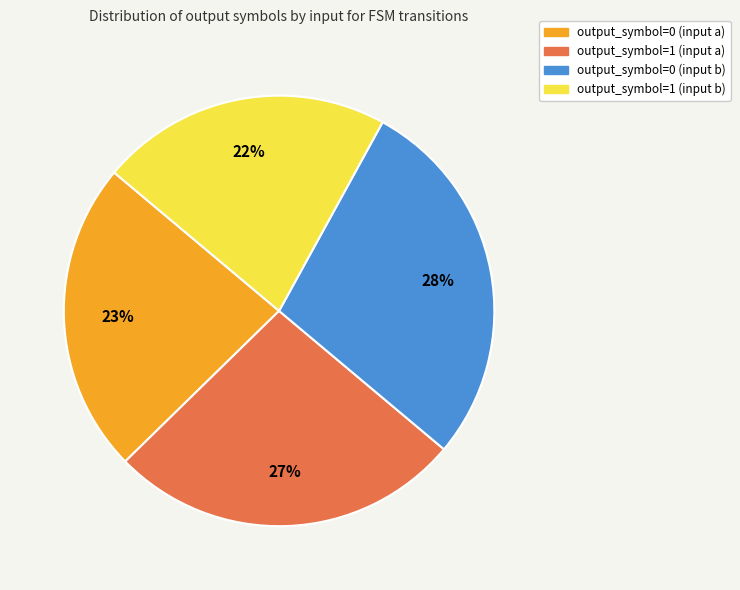

True or false: output_symbol=0 (input b) accounts for 21% of the total.

False